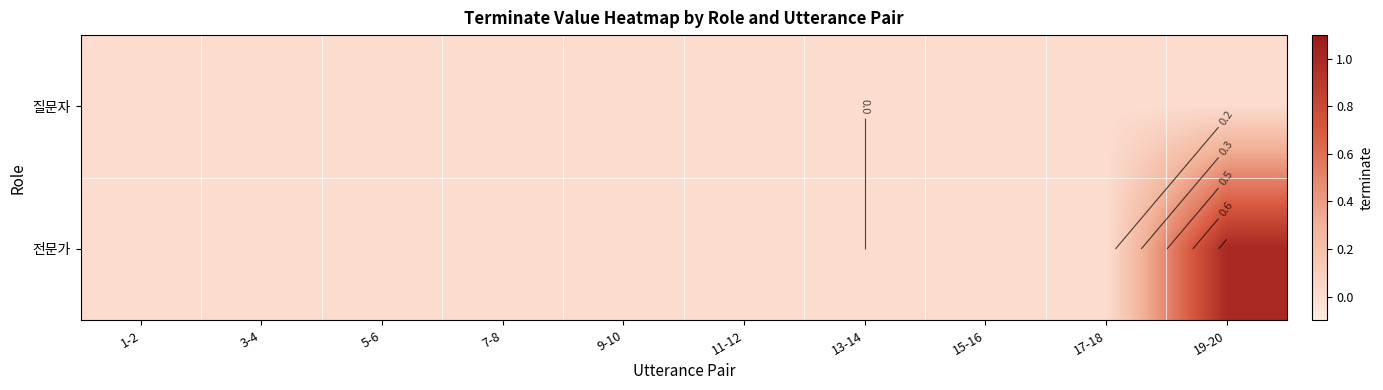

Which category has the highest value across all series?

19-20